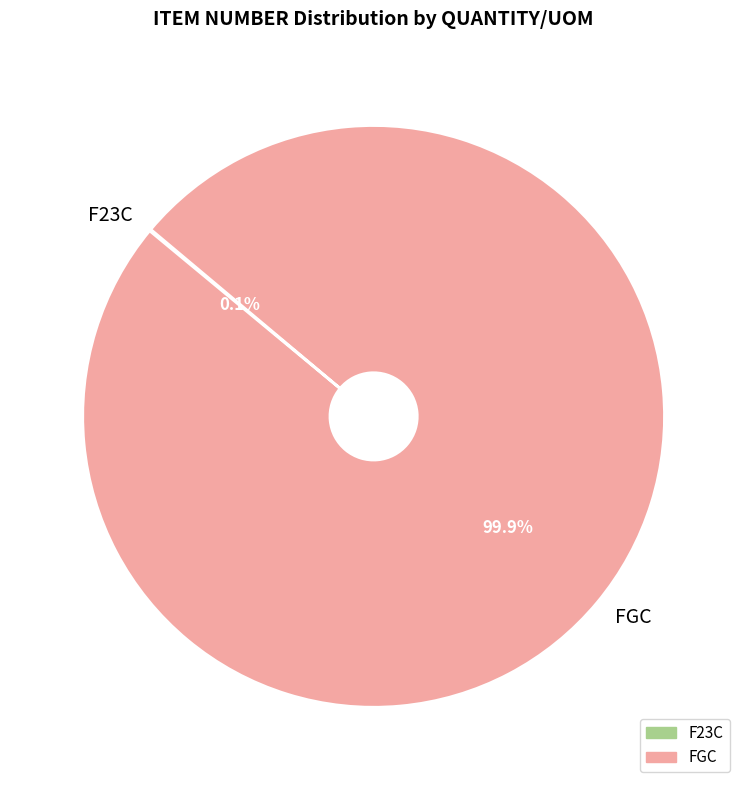

Does FGC account for over 50% of the chart?

Yes